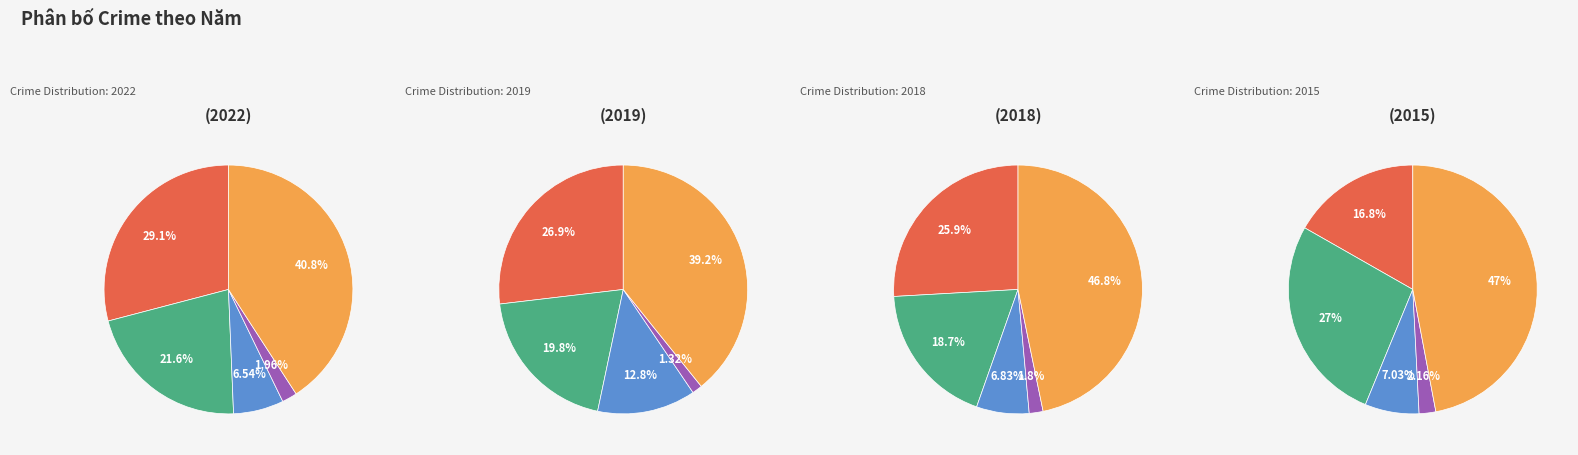

To the nearest percent, what is the difference between the Homicide and Aggravated Battery slice percentages?

17%